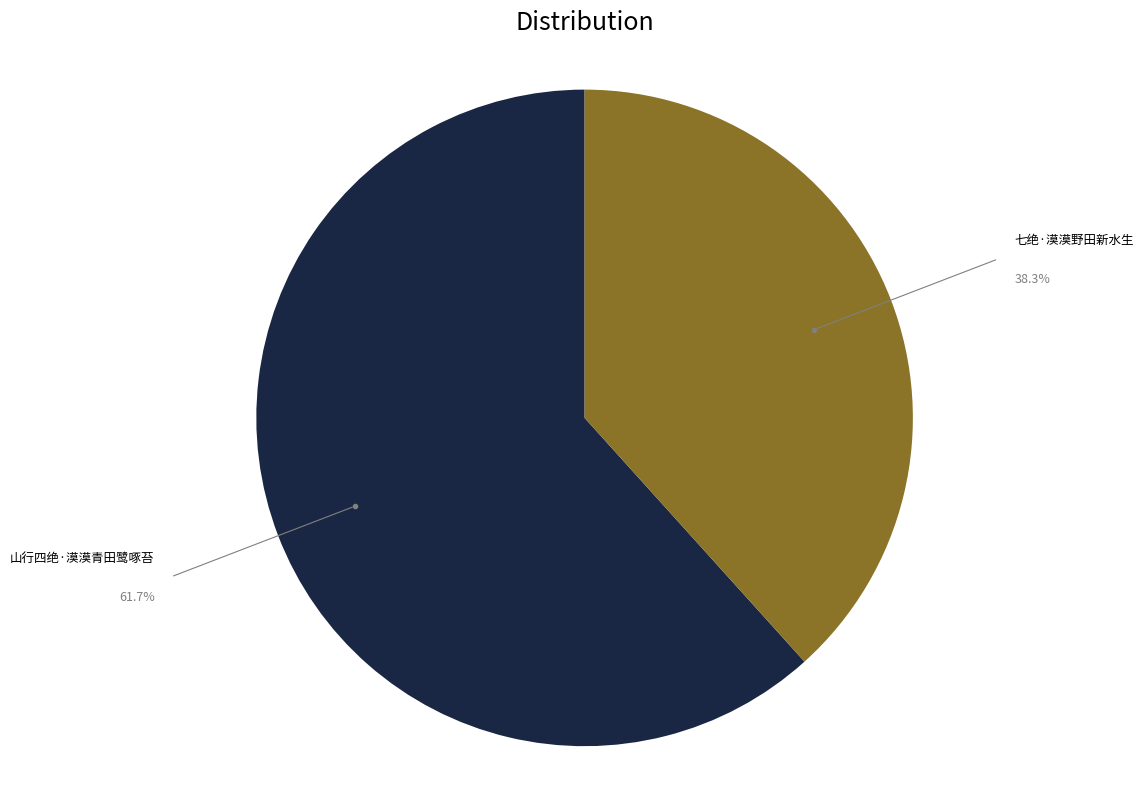

Does 七绝·漠漠野田新水生 represent more than half of the total?

No